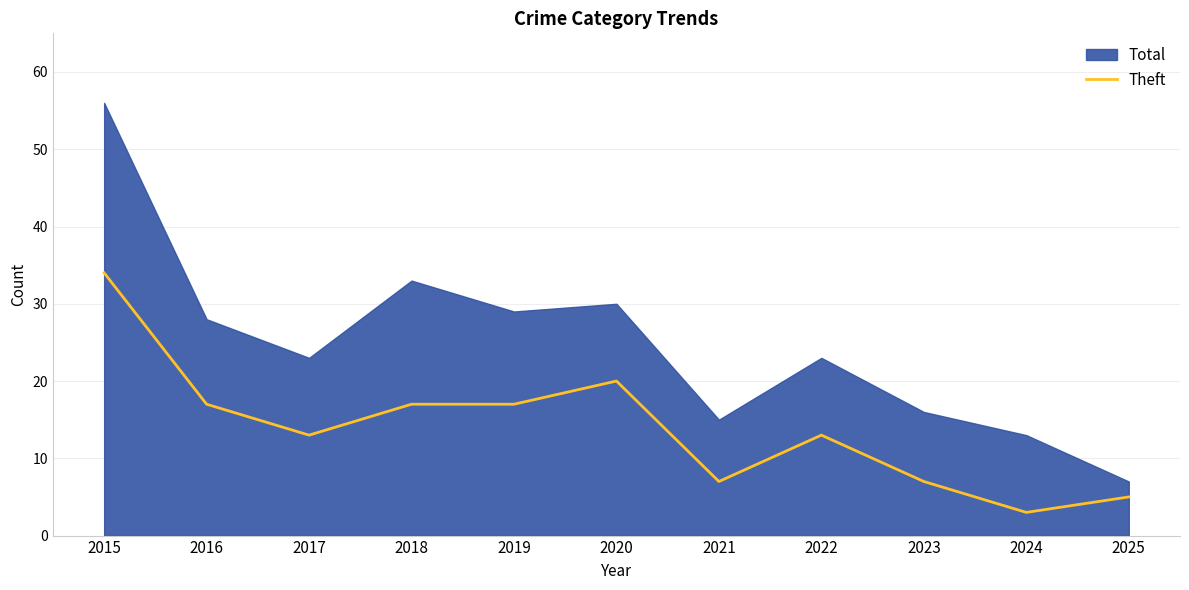

The chart shows a value of 17 at 2018. True or false?

True